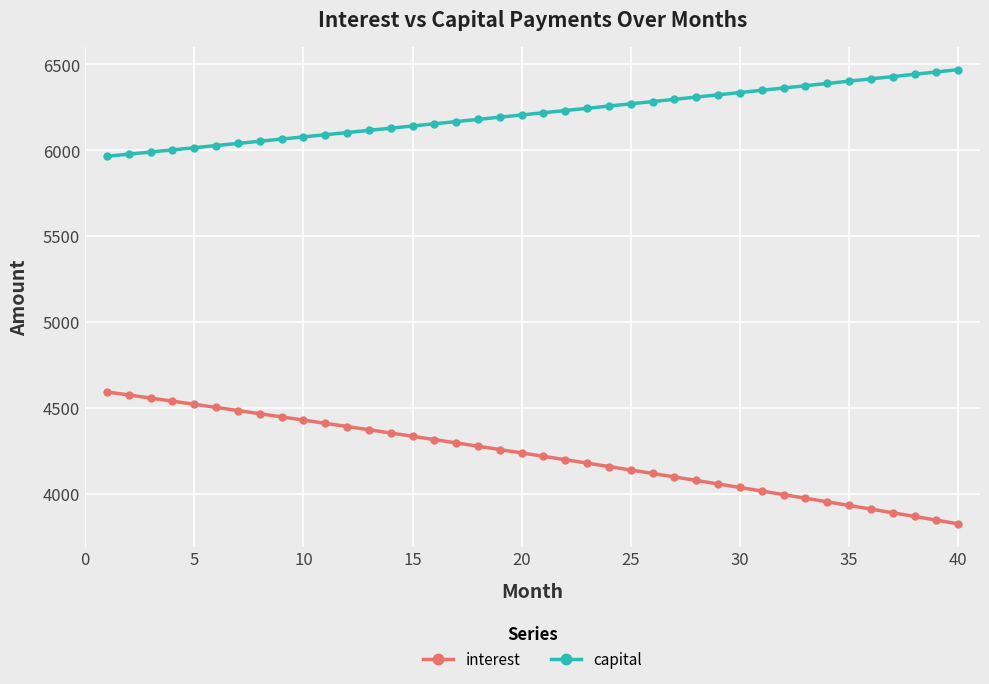

Rank the series by their average value, from highest to lowest.

capital, interest